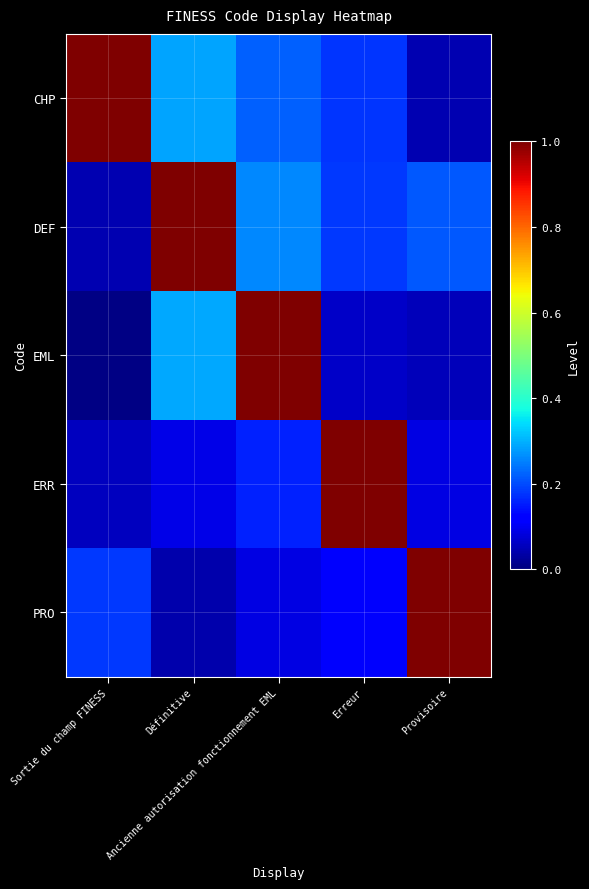

What is the maximum value shown in the chart?

1.0